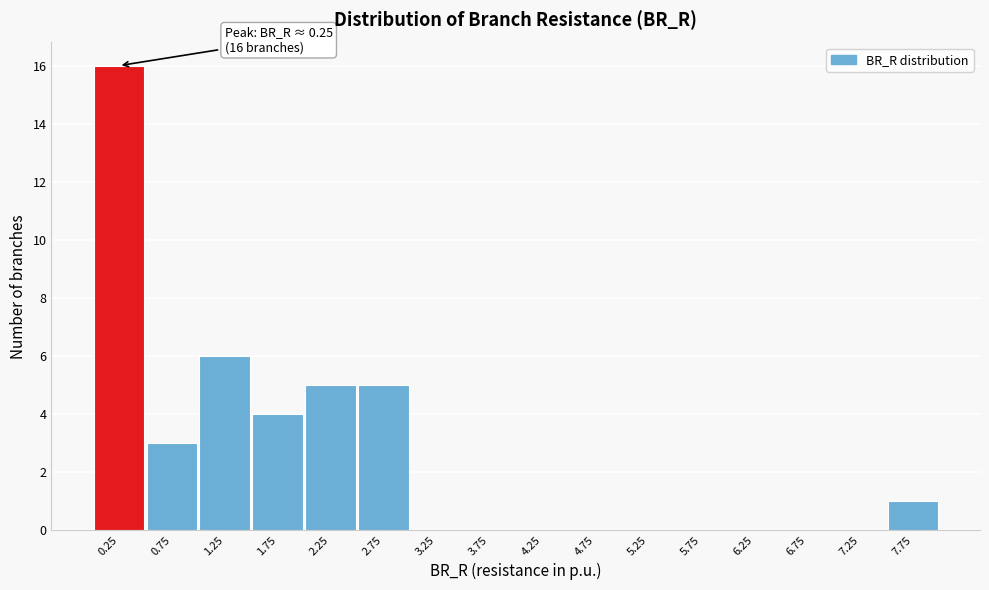

Over which range of the x-axis is the bar tallest?

0.0 to 0.5